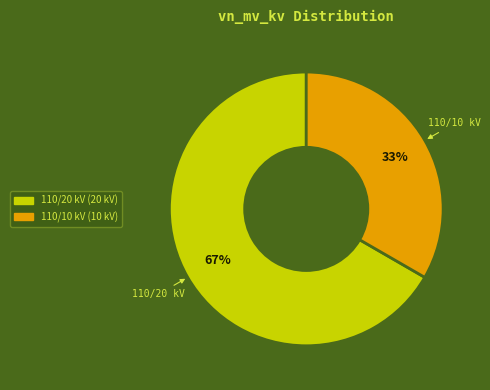

To the nearest percent, what is the average slice percentage?

50%